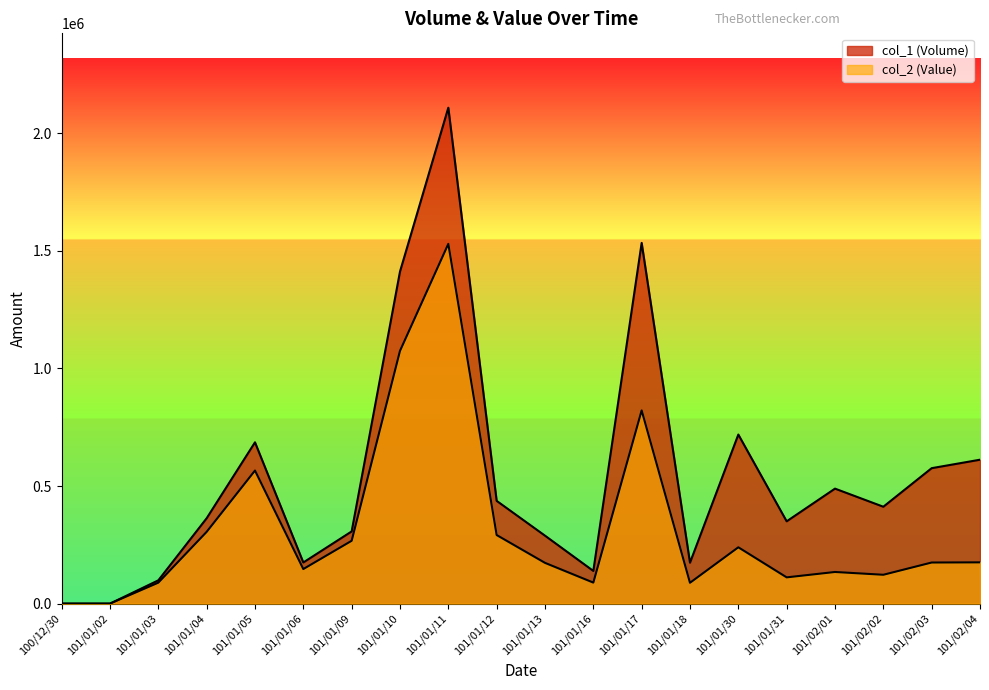

Rank the categories by col_2 (Value) value from highest to lowest.

101/01/11, 101/01/10, 101/01/17, 101/01/05, 101/01/04, 101/01/12, 101/01/09, 101/01/30, 101/02/04, 101/02/03, 101/01/13, 101/01/06, 101/02/01, 101/02/02, 101/01/31, 101/01/16, 101/01/03, 101/01/18, 100/12/30, 101/01/02